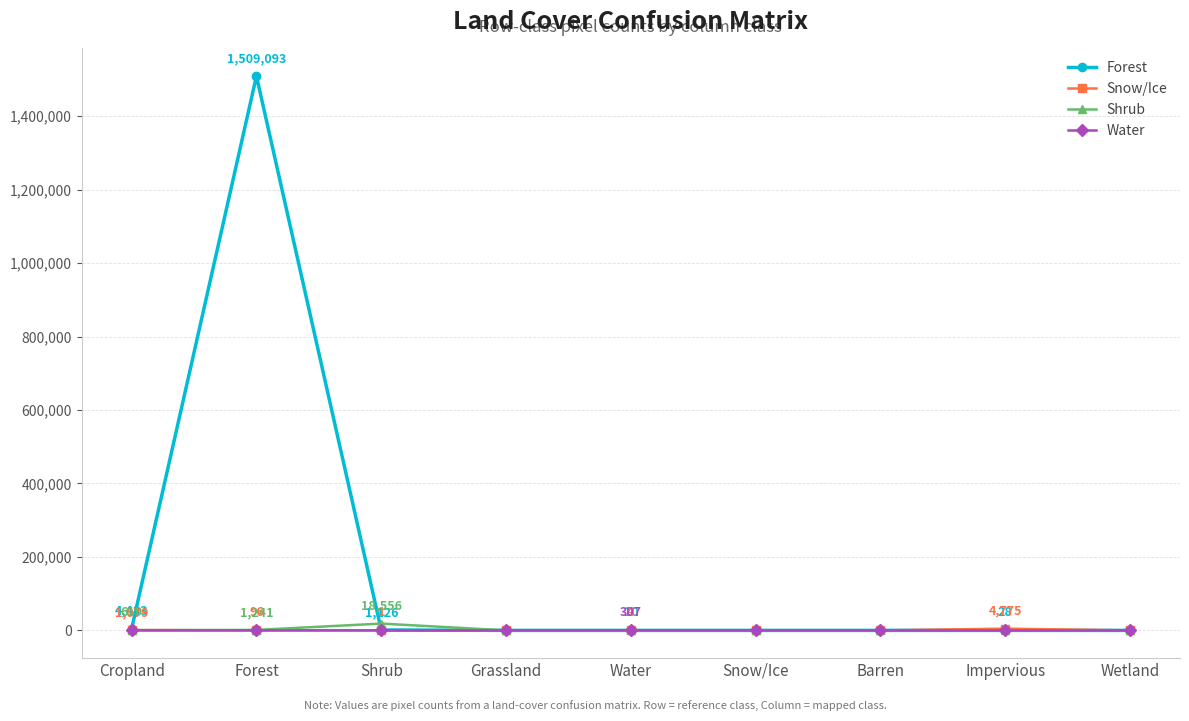

Which series has the largest total across all categories?

Forest